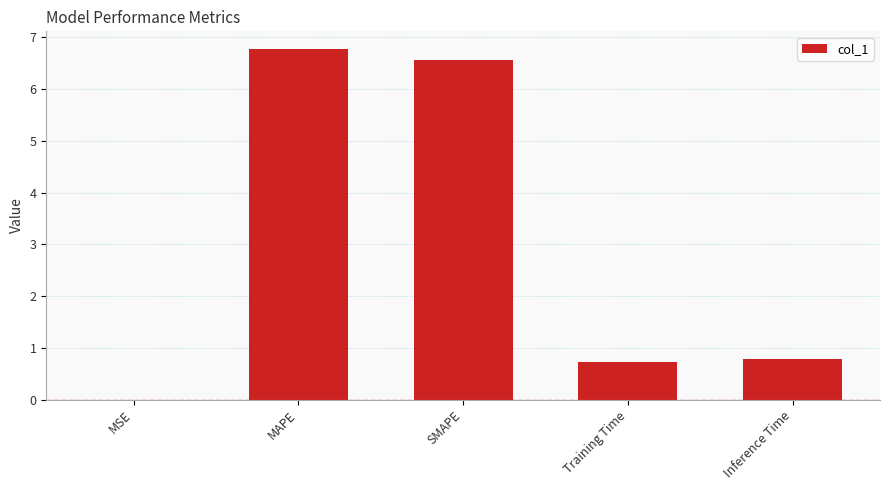

The chart shows a value of 0.0 at MSE. True or false?

True